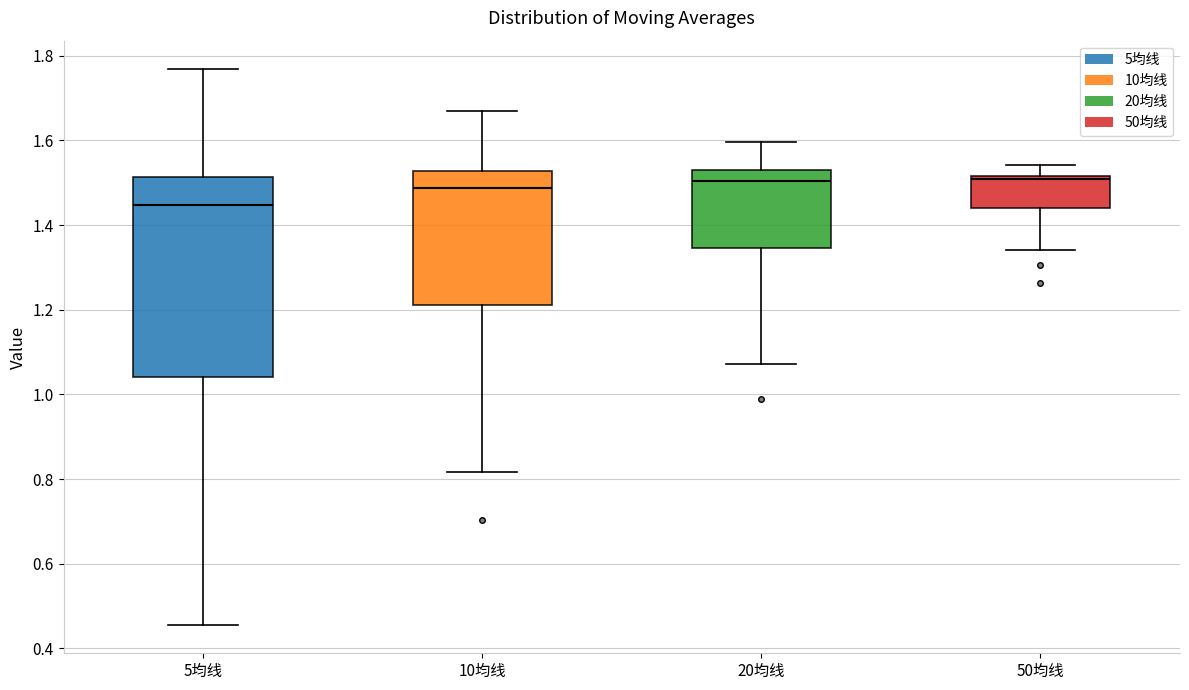

Where is the lower edge of the box for 5均线 on the y-axis? The values are not printed on the chart, so give them approximately, as read against the axis.

1.04